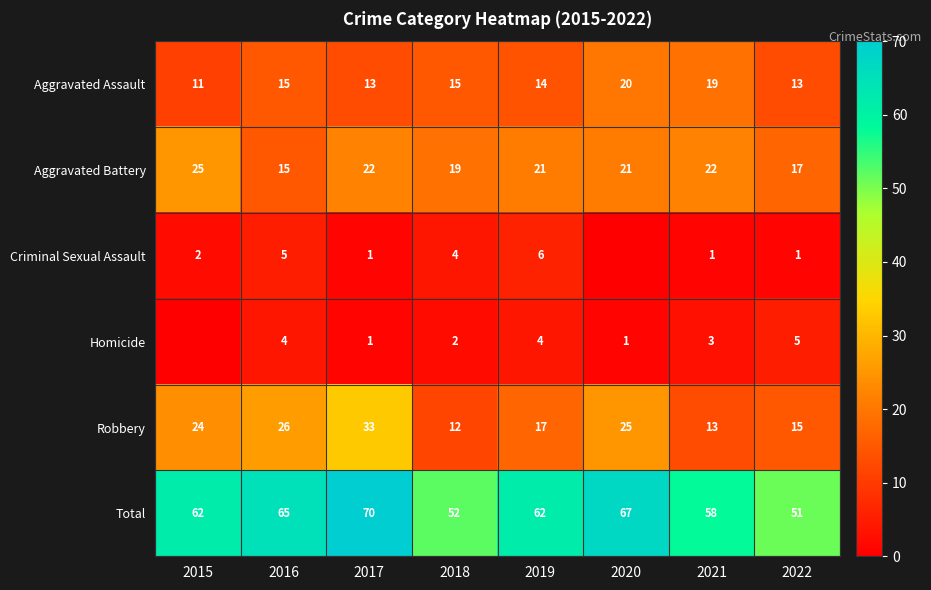

Is the value of Aggravated Battery at 2019 greater than the value of Total at 2019?

No